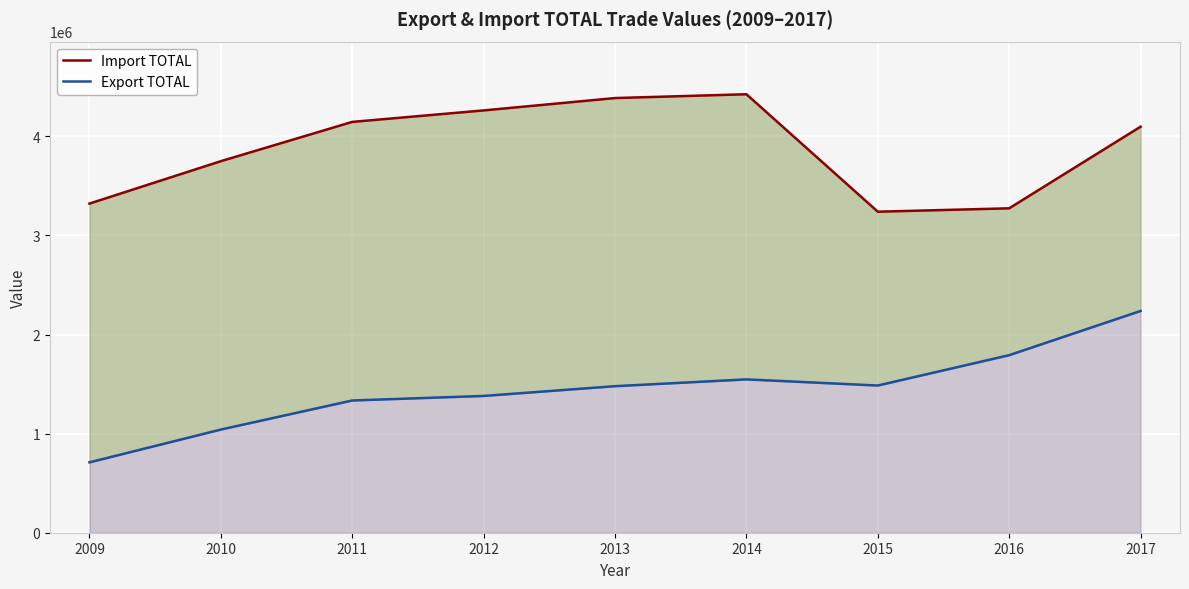

At which category is the sum across all series the highest?

2017